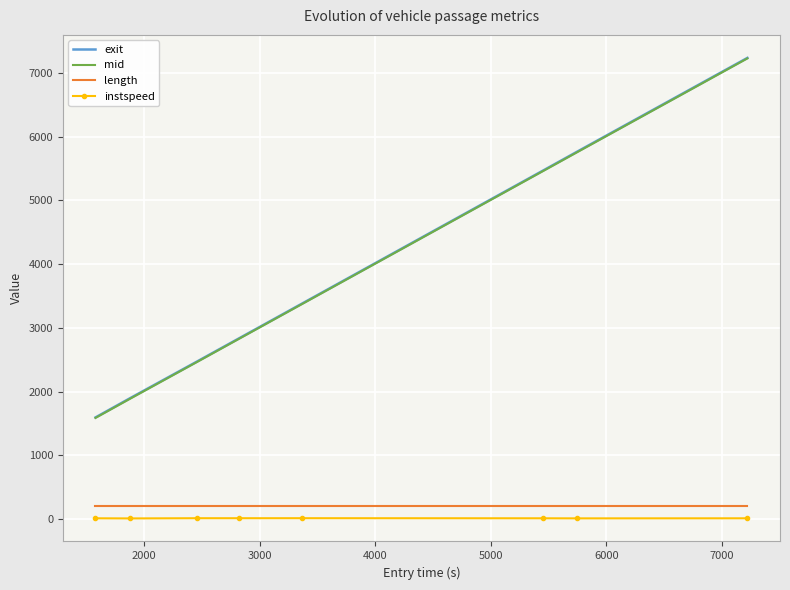

True or false: mid and length cross at least once.

False